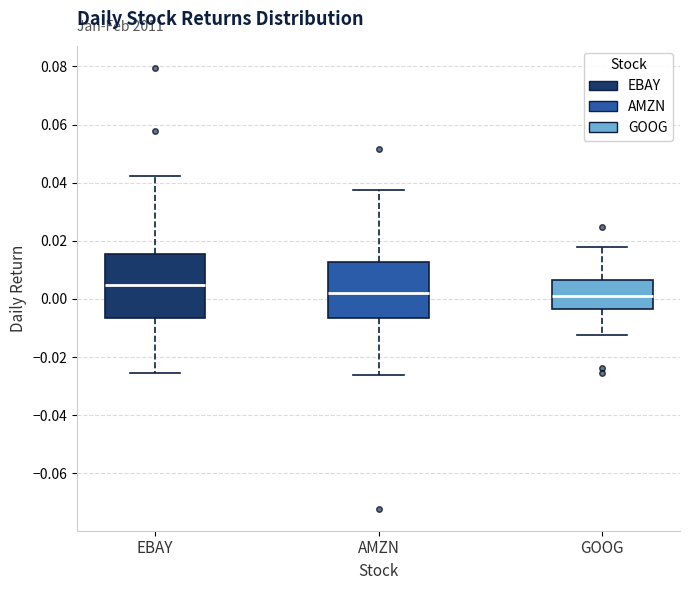

Reading left to right, transcribe this box plot: for each box, give where its median line is, the range the box spans, and where its two whiskers end, as read against the y-axis. The values are not printed on the chart, so give them approximately, as read against the axis.

EBAY: median 0.004, box -0.006 to 0.016, whiskers -0.026 to 0.042
AMZN: median 0.002, box -0.006 to 0.012, whiskers -0.026 to 0.038
GOOG: median 0.000, box -0.004 to 0.006, whiskers -0.012 to 0.018